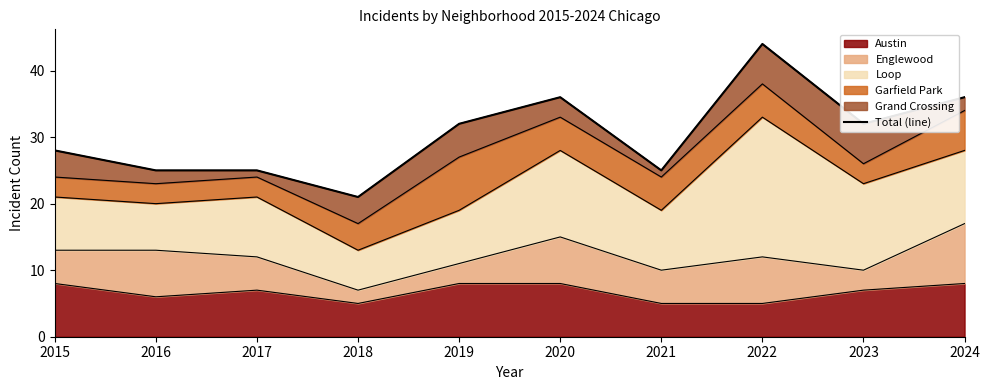

What is the change in value from 2017 to 2020?

+11